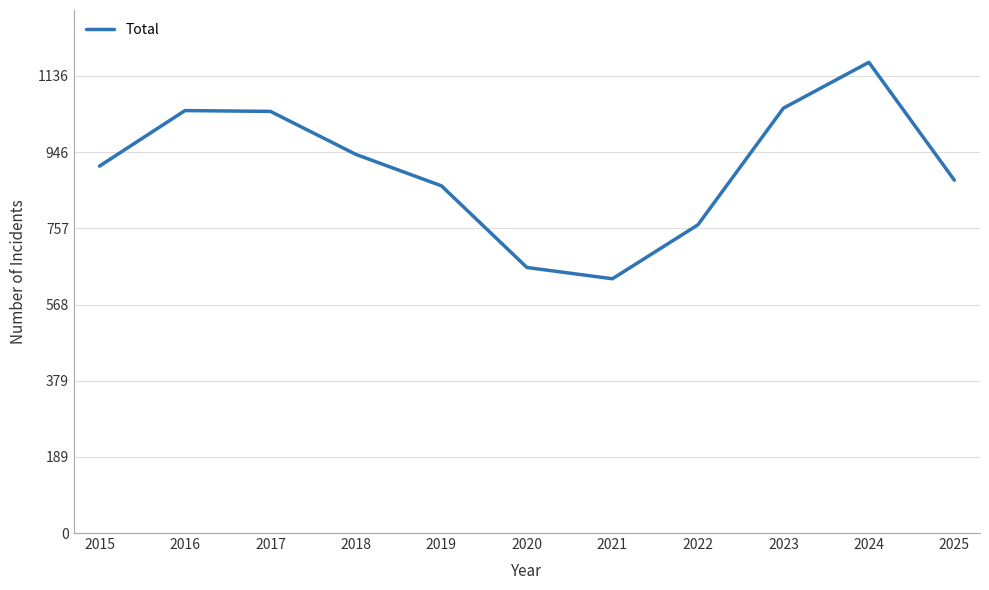

The chart shows a value of 782 at 2024. True or false?

False